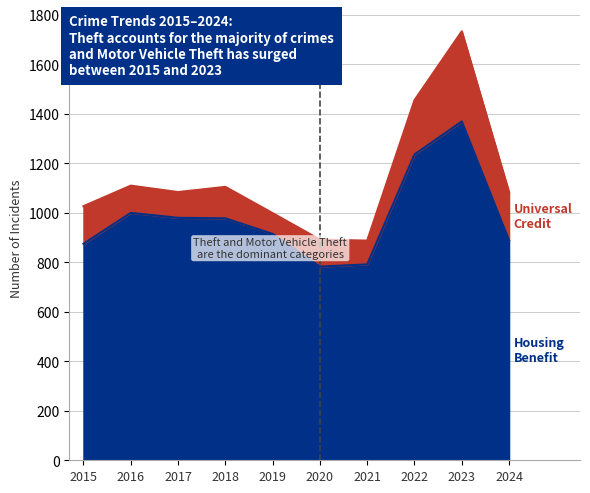

Count the number of values greater than 977.

4